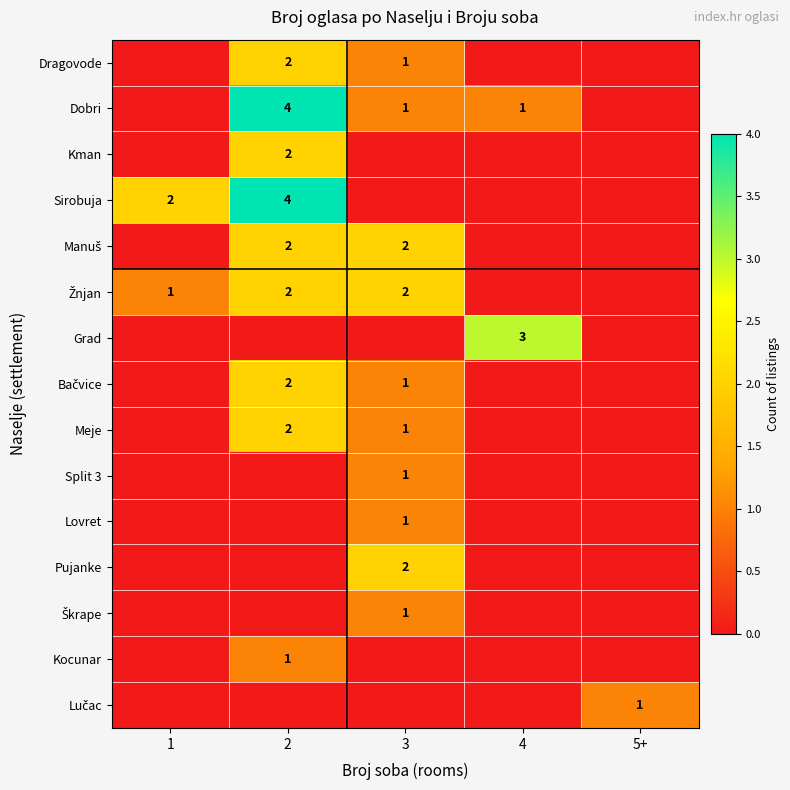

What is the total value across all series at 2?

21